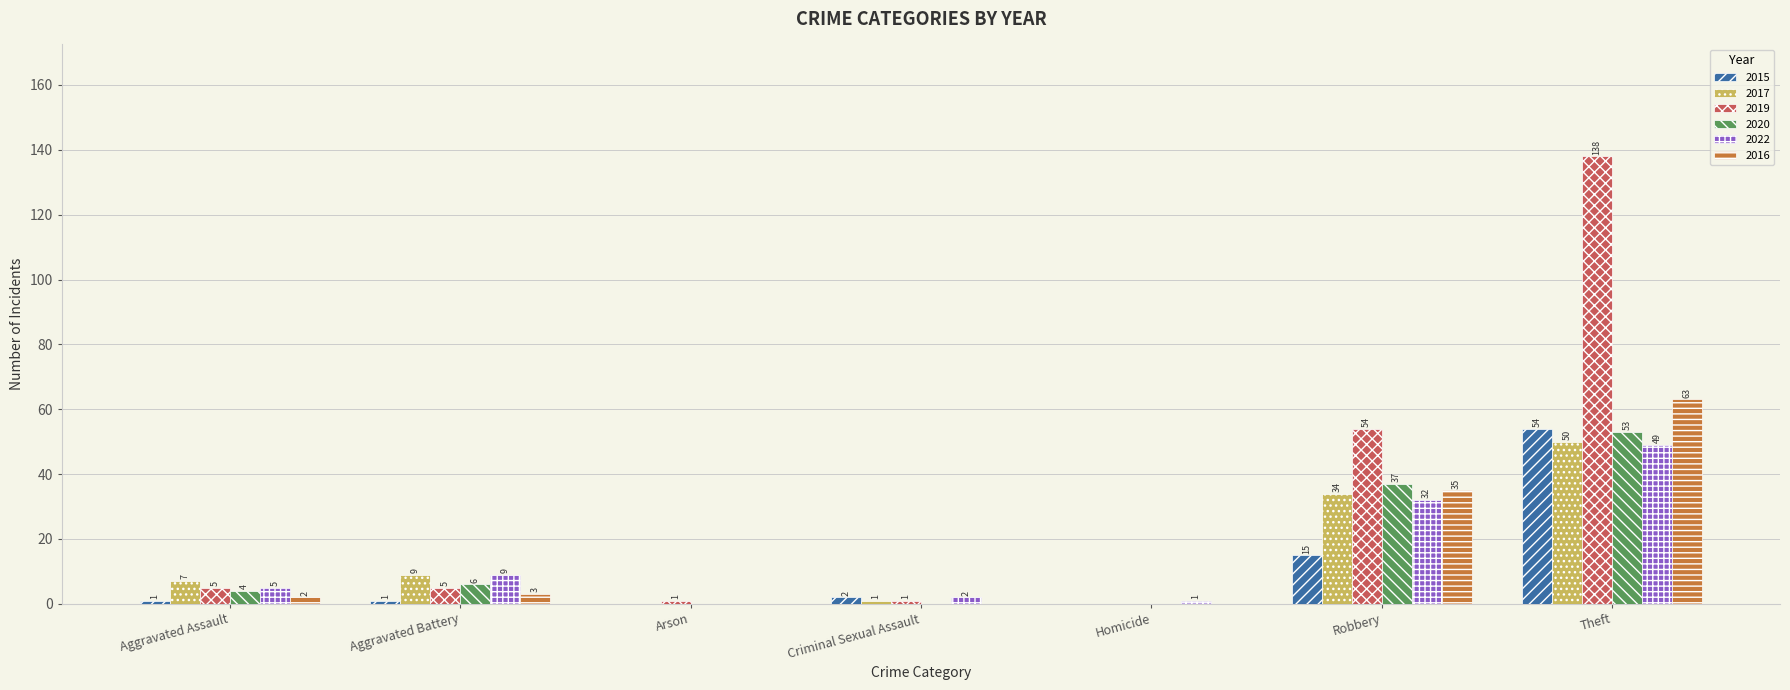

How many groups of bars are there?

7